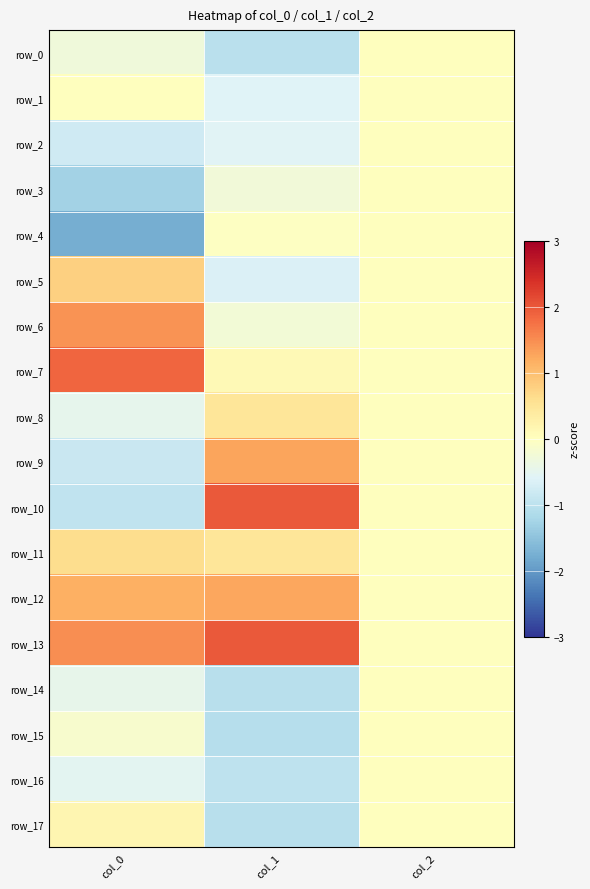

Is it true that row_11 equals -0.3 at col_2?

False